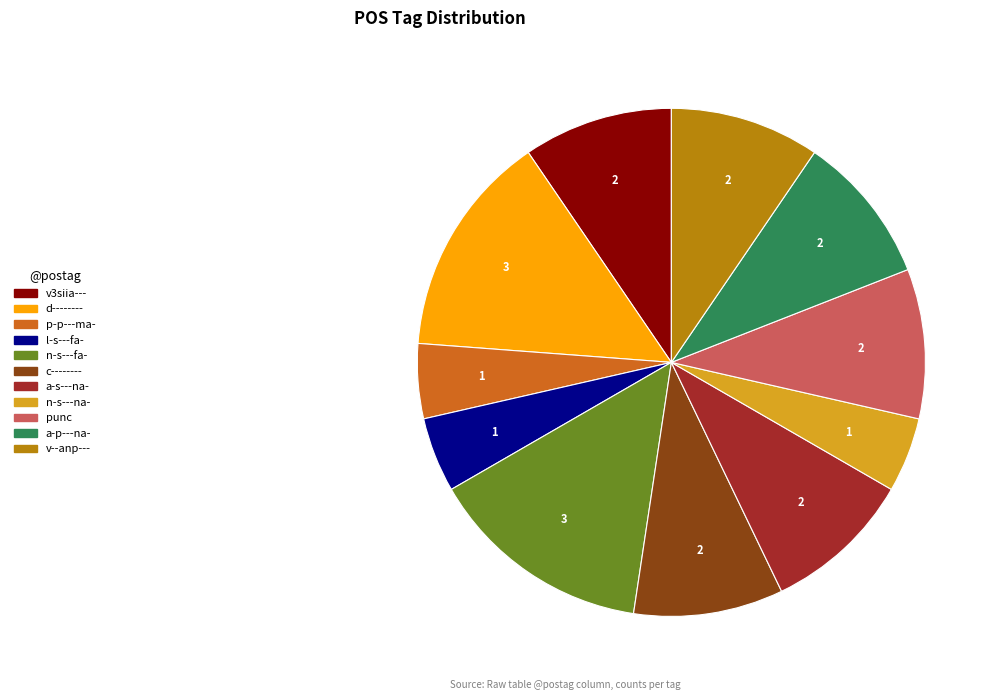

Combined, do n-s---na- and punc account for over 50%?

No